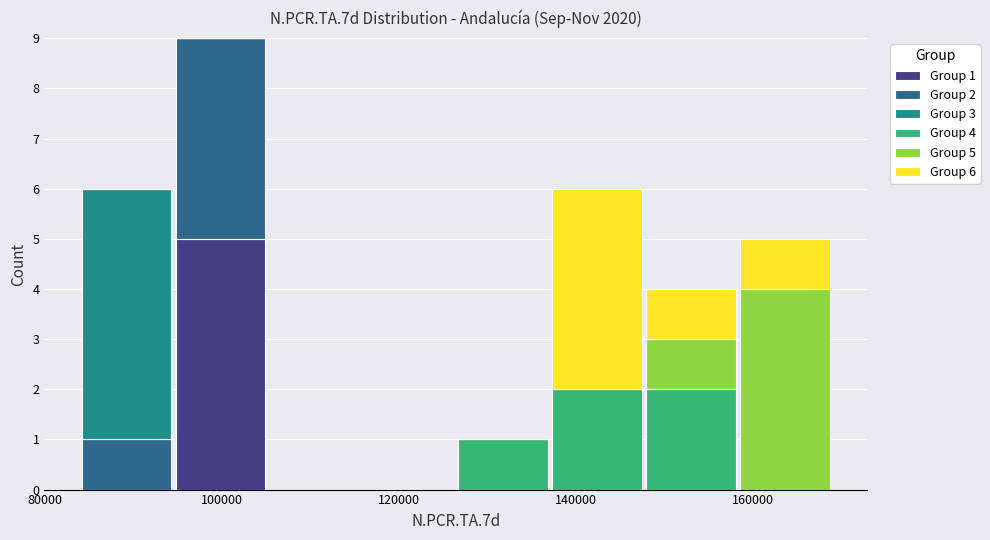

Which range on the x-axis has the tallest stacked bar (by total height)?

94000 to 106000